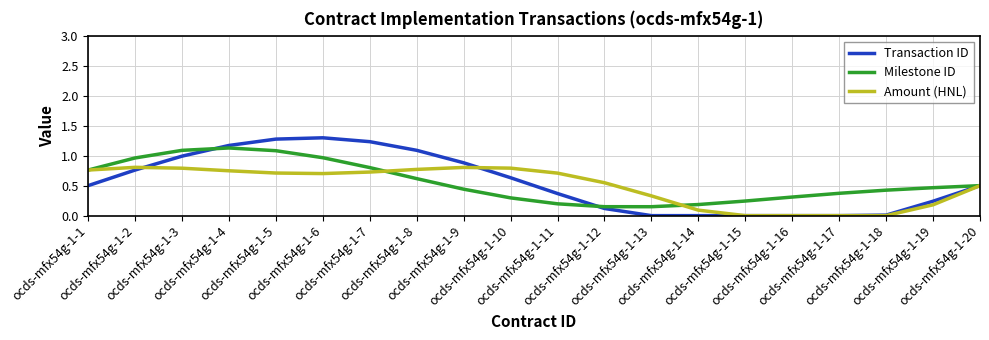

What is the greatest value displayed?

1.3